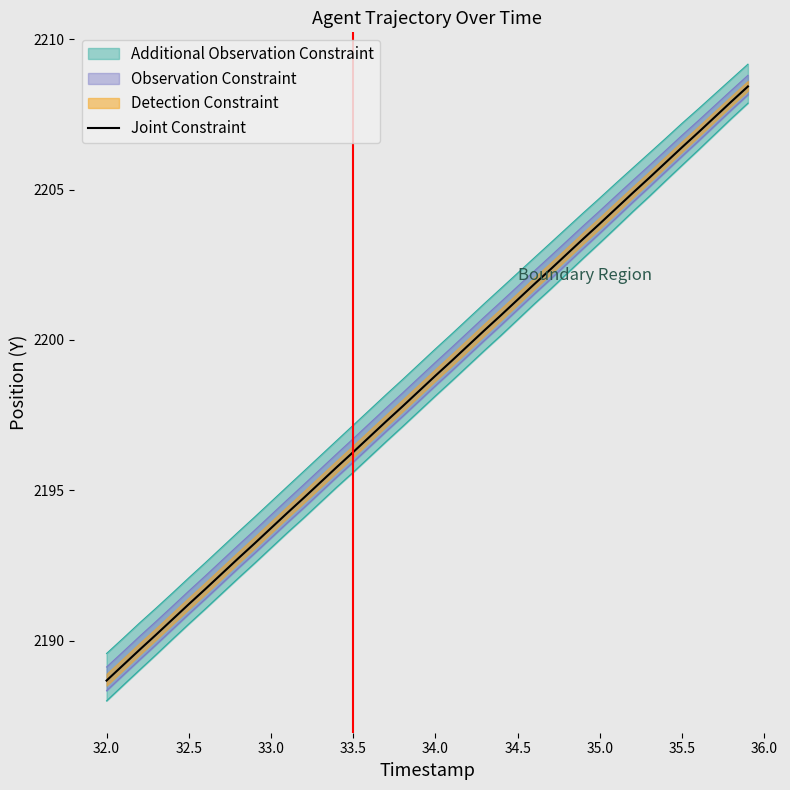

Reading right to left, extract all data points from this chart.

2208.4	2207.9	2207.4	2206.9	2206.4	2205.9	2205.4	2204.9	2204.4	2203.9	2203.4	2202.9	2202.3	2201.8	2201.3	2200.8	2200.3	2199.8	2199.3	2198.8	2198.3	2197.8	2197.3	2196.8	2196.3	2195.8	2195.3	2194.8	2194.2	2193.7	2193.2	2192.7	2192.2	2191.7	2191.2	2190.7	2190.2	2189.7	2189.2	2188.7